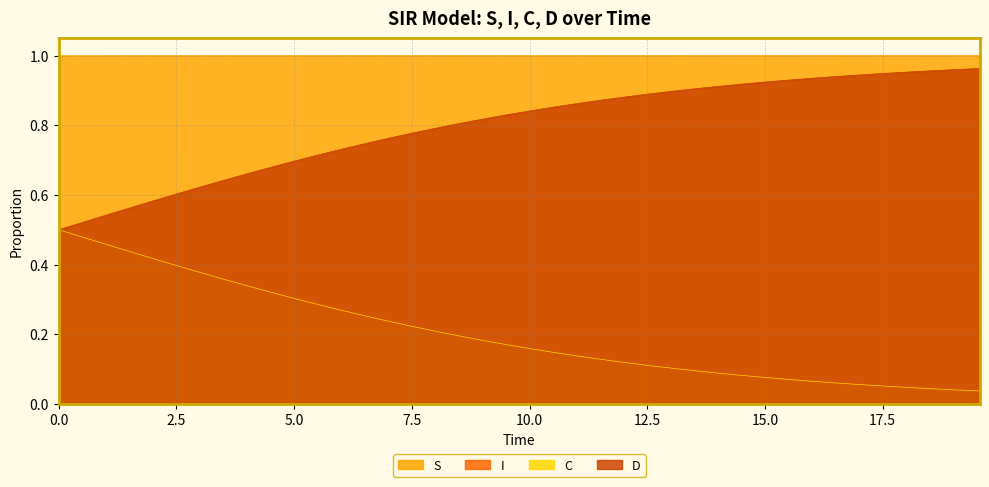

Rank the series by their maximum value, from lowest to highest.

I, C, D, S